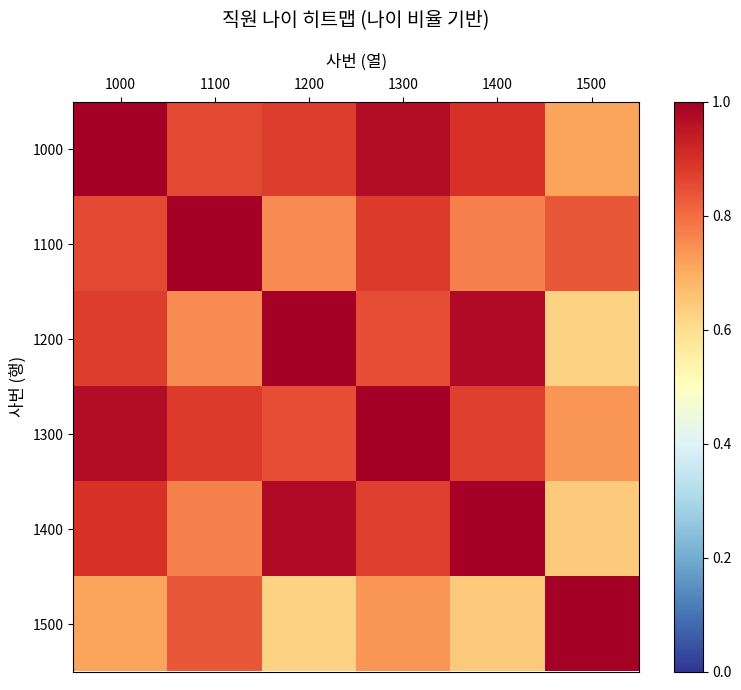

Reading left to right, transcribe all the data shown in this chart.

1000: 1000=1.0	1100=0.9	1200=0.9	1300=1.0	1400=0.9	1500=0.7
1100: 1000=0.9	1100=1.0	1200=0.8	1300=0.9	1400=0.8	1500=0.8
1200: 1000=0.9	1100=0.8	1200=1.0	1300=0.8	1400=1.0	1500=0.6
1300: 1000=1.0	1100=0.9	1200=0.8	1300=1.0	1400=0.9	1500=0.7
1400: 1000=0.9	1100=0.8	1200=1.0	1300=0.9	1400=1.0	1500=0.6
1500: 1000=0.7	1100=0.8	1200=0.6	1300=0.7	1400=0.6	1500=1.0